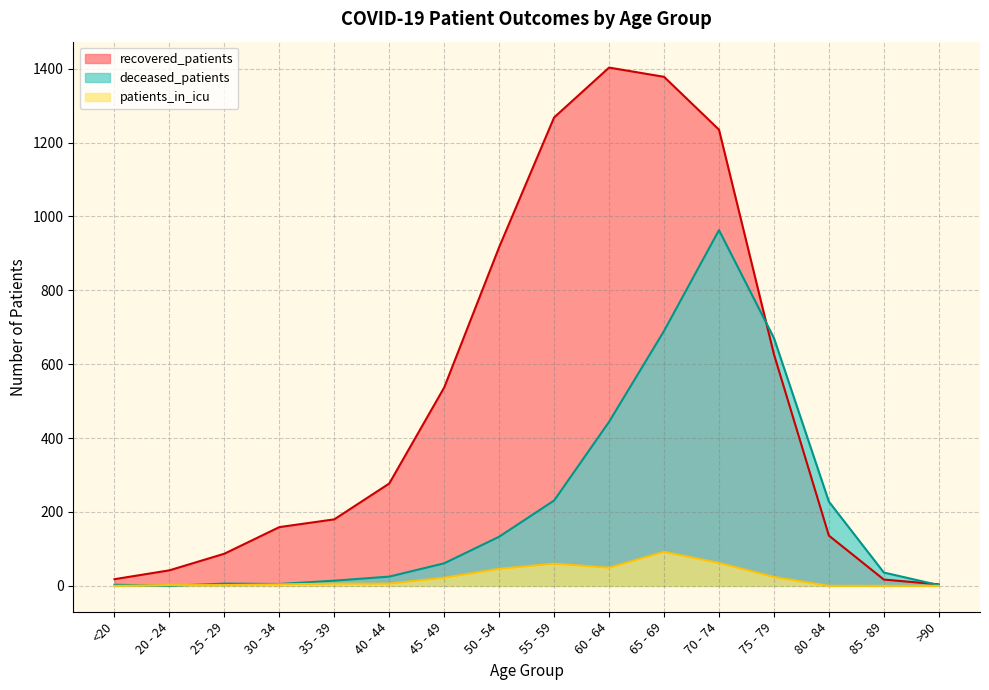

How many interior local valleys does the deceased_patients series have?

2